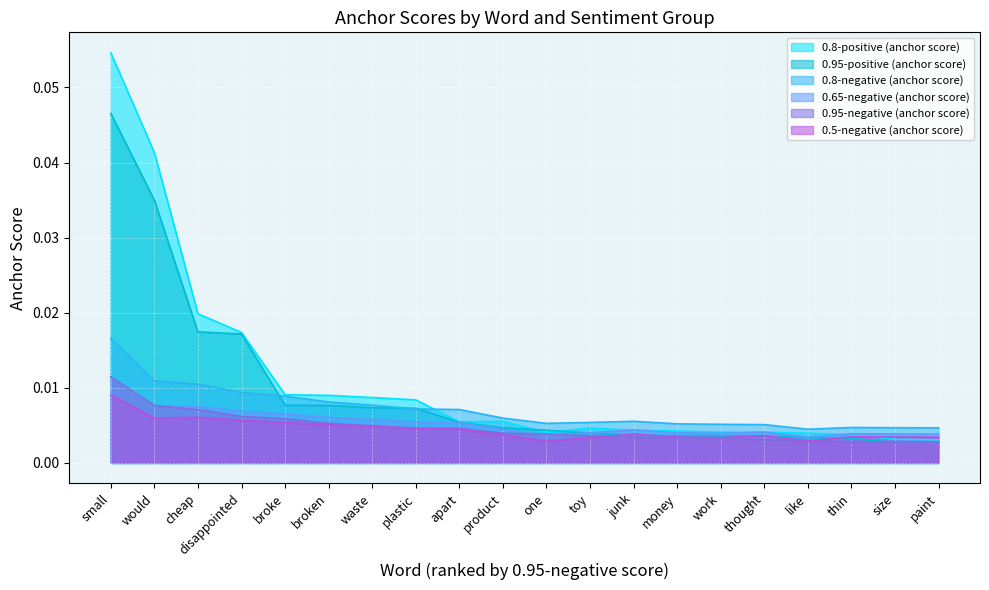

What is the sum of the 0.95-positive (anchor score) values at one and small?

0.1